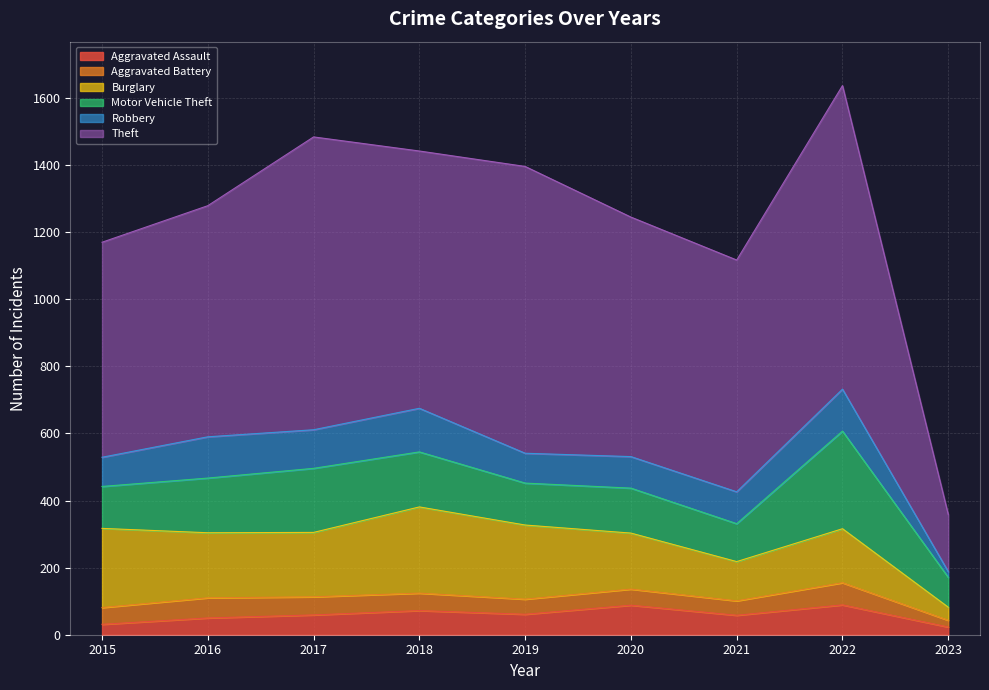

Reading right to left, extract all data points from this chart.

Aggravated Assault: 2023=23	2022=89	2021=58	2020=88	2019=61	2018=72	2017=59	2016=50	2015=31
Aggravated Battery: 2023=20	2022=66	2021=43	2020=48	2019=45	2018=52	2017=54	2016=60	2015=50
Burglary: 2023=39	2022=161	2021=117	2020=167	2019=221	2018=257	2017=192	2016=194	2015=236
Motor Vehicle Theft: 2023=89	2022=291	2021=113	2020=134	2019=125	2018=164	2017=191	2016=163	2015=125
Robbery: 2023=17	2022=125	2021=95	2020=94	2019=89	2018=130	2017=115	2016=123	2015=87
Theft: 2023=170	2022=905	2021=691	2020=714	2019=855	2018=767	2017=873	2016=689	2015=641